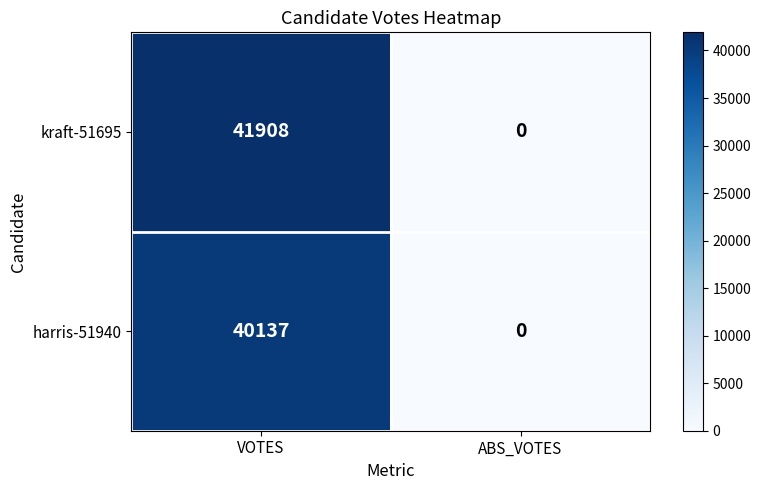

The harris-51940 series shows 60521 at VOTES. True or false?

False